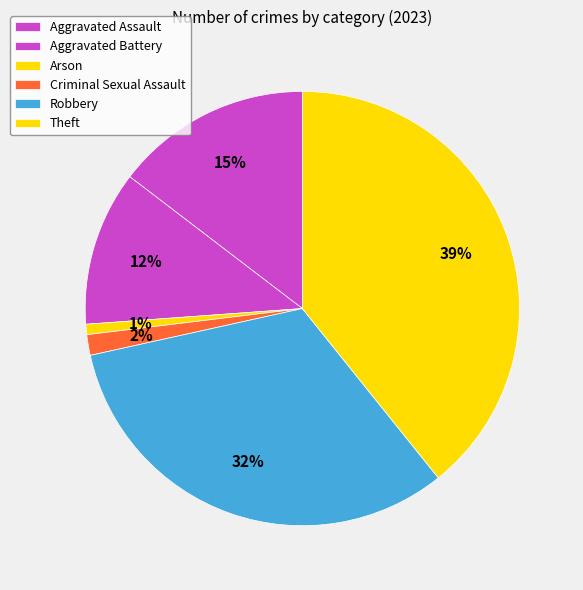

How many slices are in this pie chart?

6